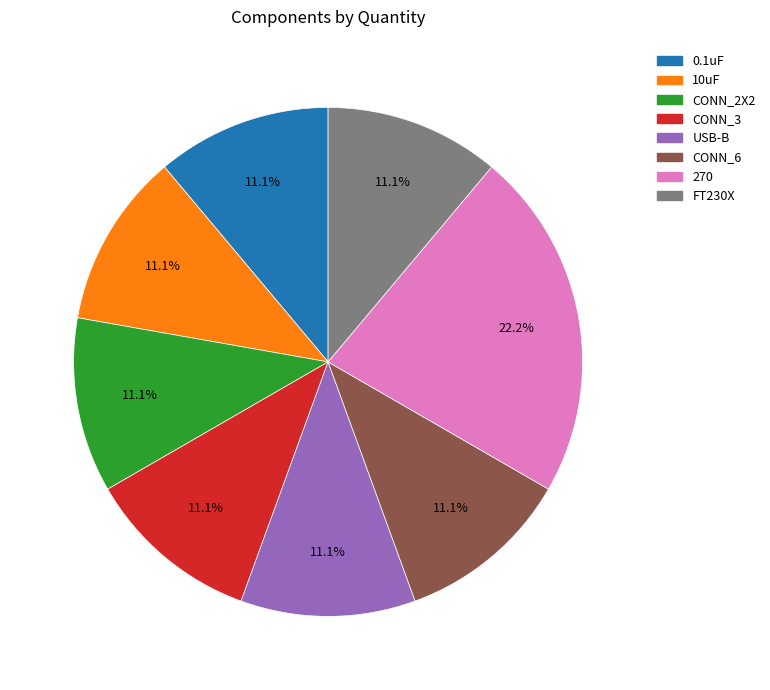

To the nearest percent, what is the combined percentage of CONN_6 and CONN_3?

22%